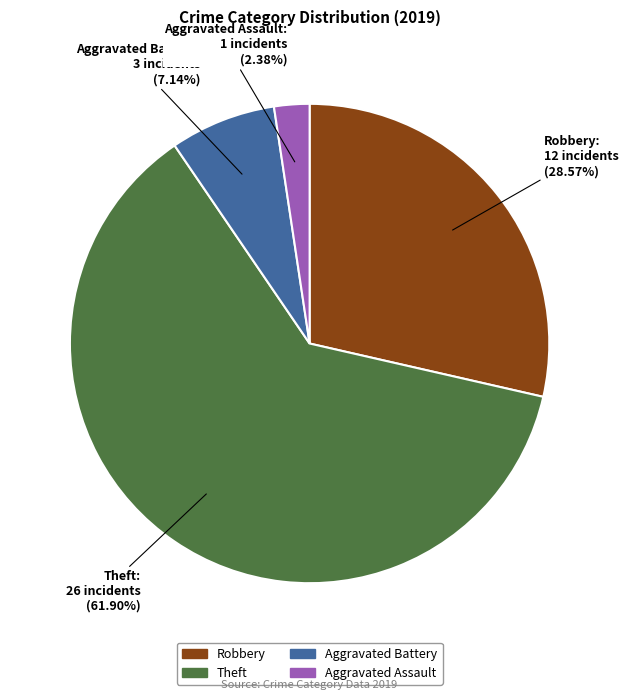

How much of the chart is everything except Robbery?

71.4%